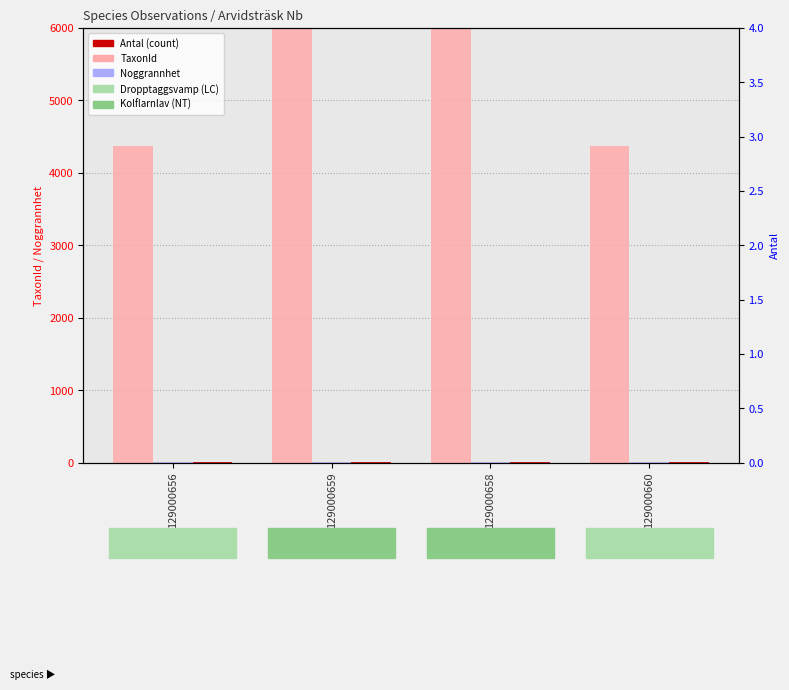

What is the total value across all series at 129000660?

4375